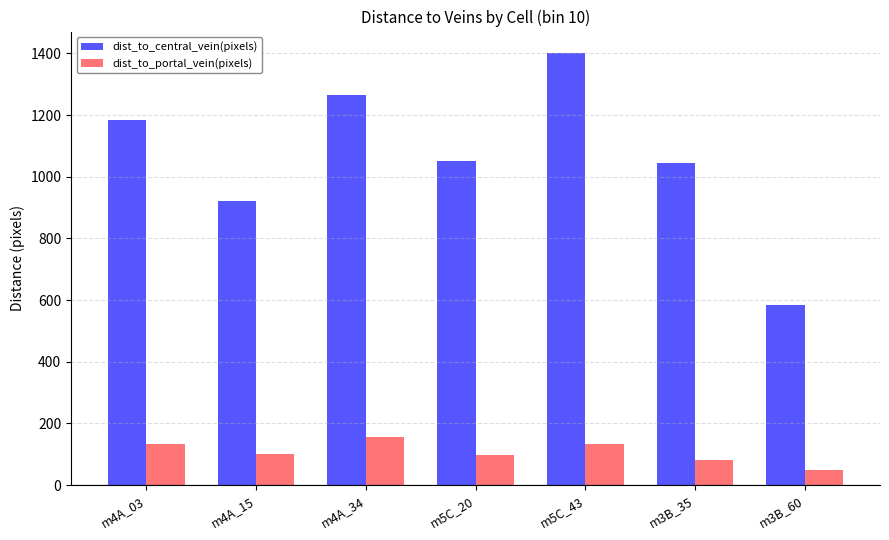

List the series in order of their peak value, highest first.

dist_to_central_vein(pixels), dist_to_portal_vein(pixels)